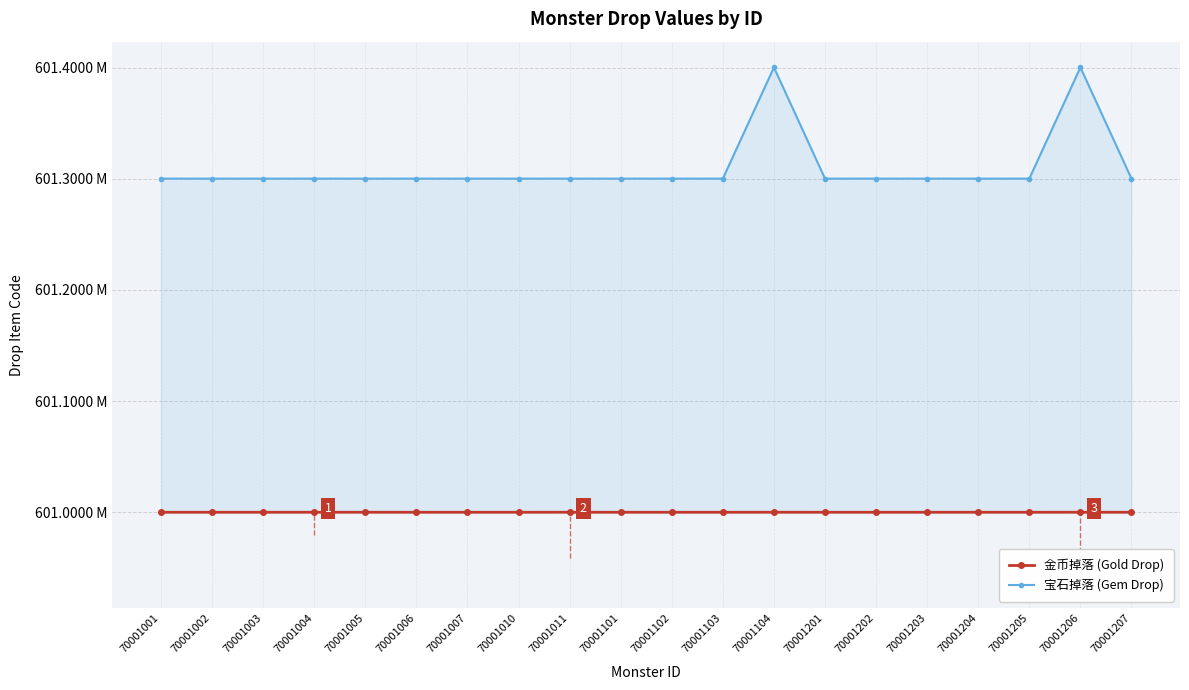

Between 70001201 and 70001101, which is larger?

70001201